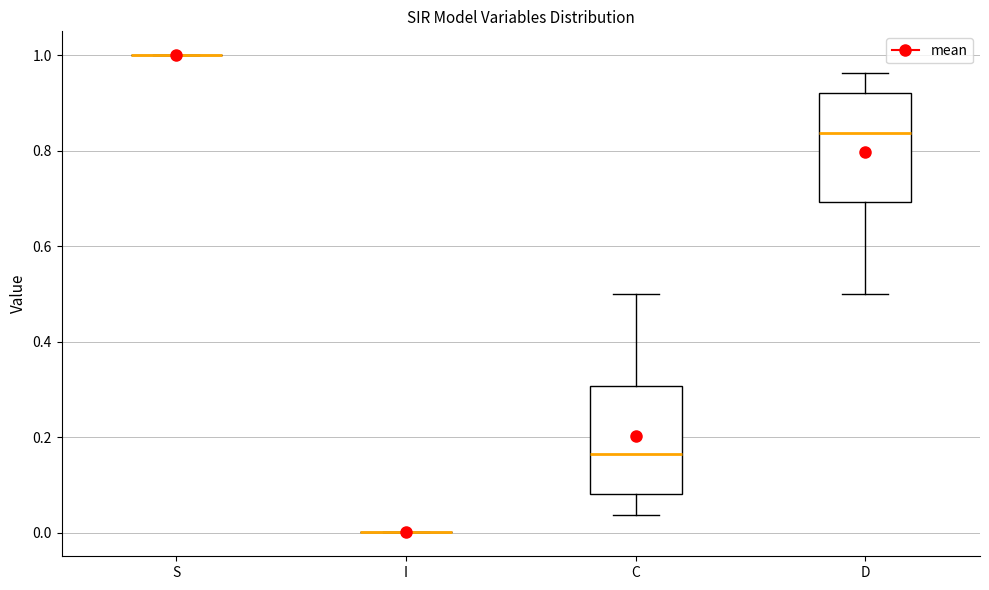

Reading left to right, read every box against the y-axis: the position of its median line, the range the box covers, and the ends of its whiskers. The values are not printed on the chart, so give them approximately, as read against the axis.

S: box collapsed to a line at 1.00, whiskers 1.00 to 1.00
I: box collapsed to a line at 0.00, whiskers 0.00 to 0.00
C: median 0.16, box 0.08 to 0.30, whiskers 0.04 to 0.50
D: median 0.84, box 0.70 to 0.92, whiskers 0.50 to 0.96